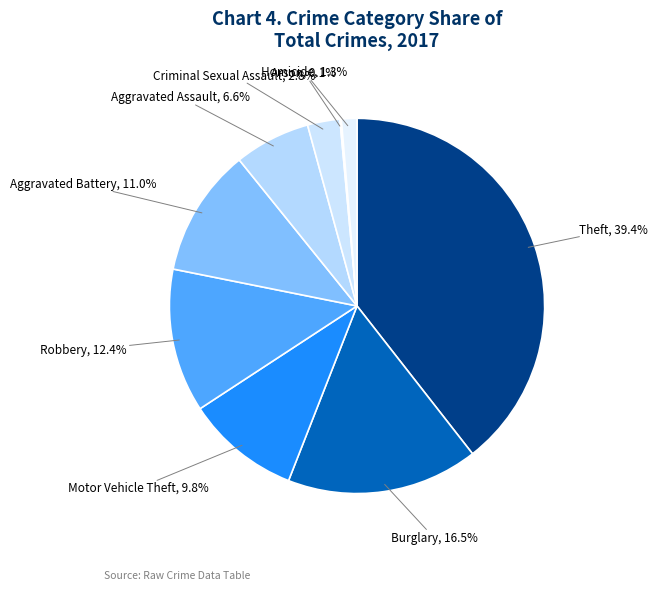

What percentage is the Robbery slice, to the nearest percent?

12%